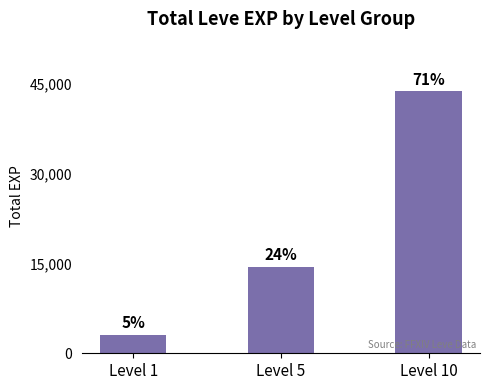

Which label corresponds to the smallest value in the chart?

Level 1